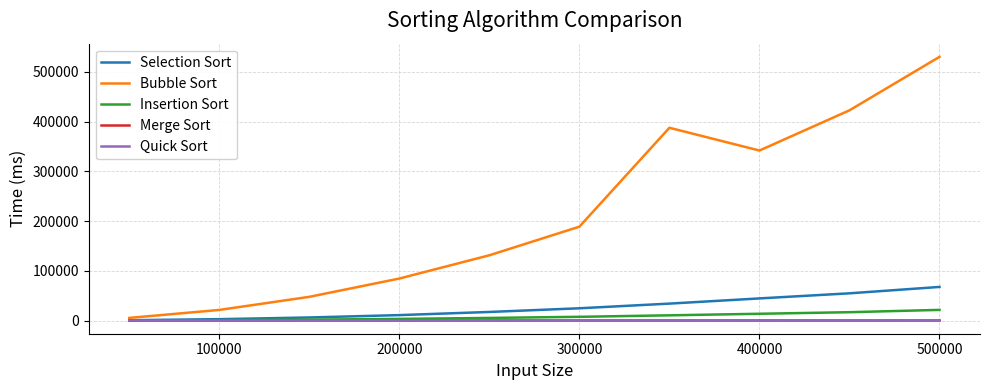

Which series has the widest spread of values?

Bubble Sort